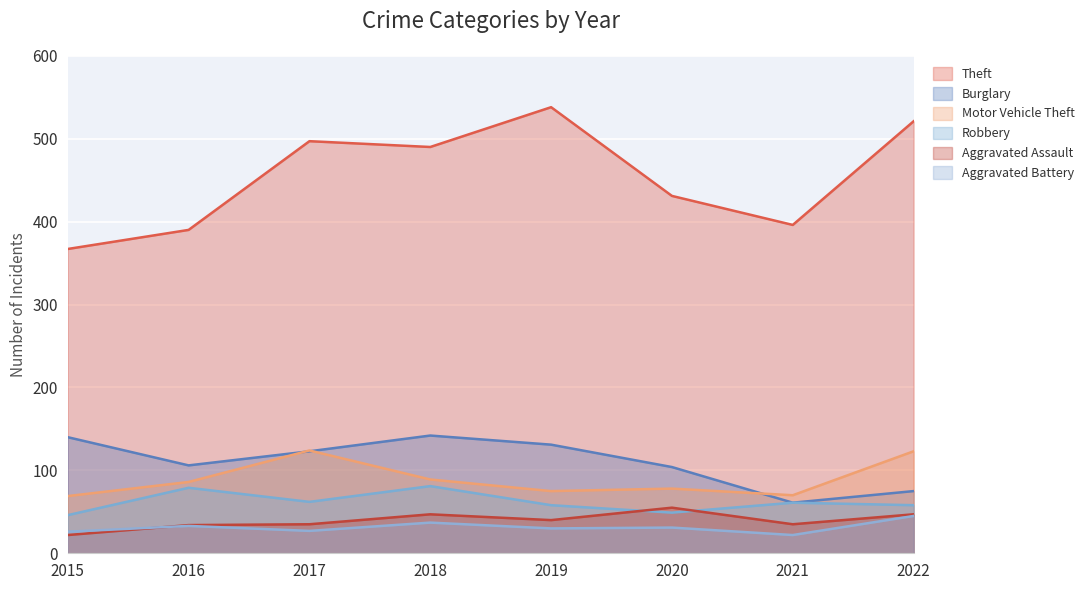

True or false: Motor Vehicle Theft and Aggravated Battery cross at least once.

False